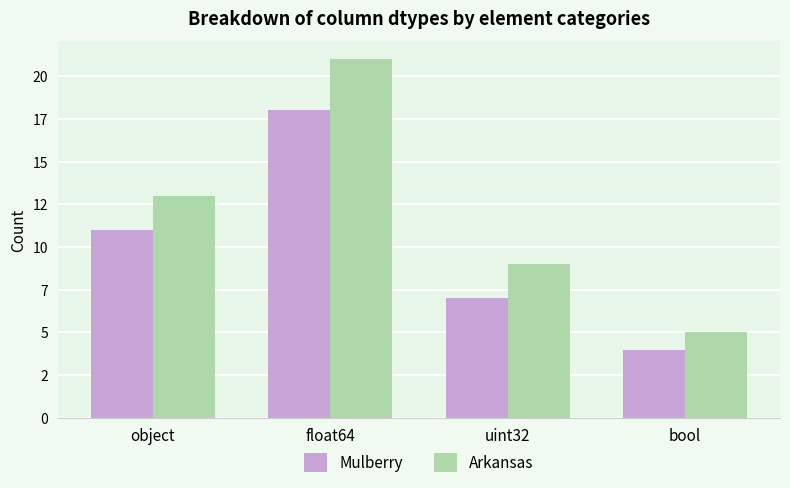

Rank the categories by Mulberry value from lowest to highest.

bool, uint32, object, float64